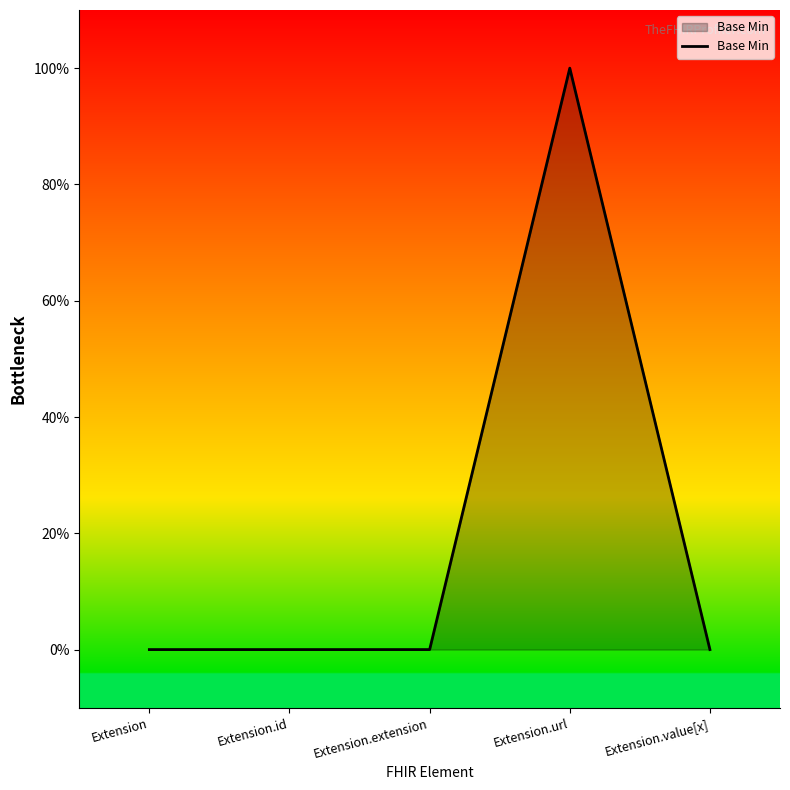

True or false: there are more than 1 points higher than both neighbors.

False